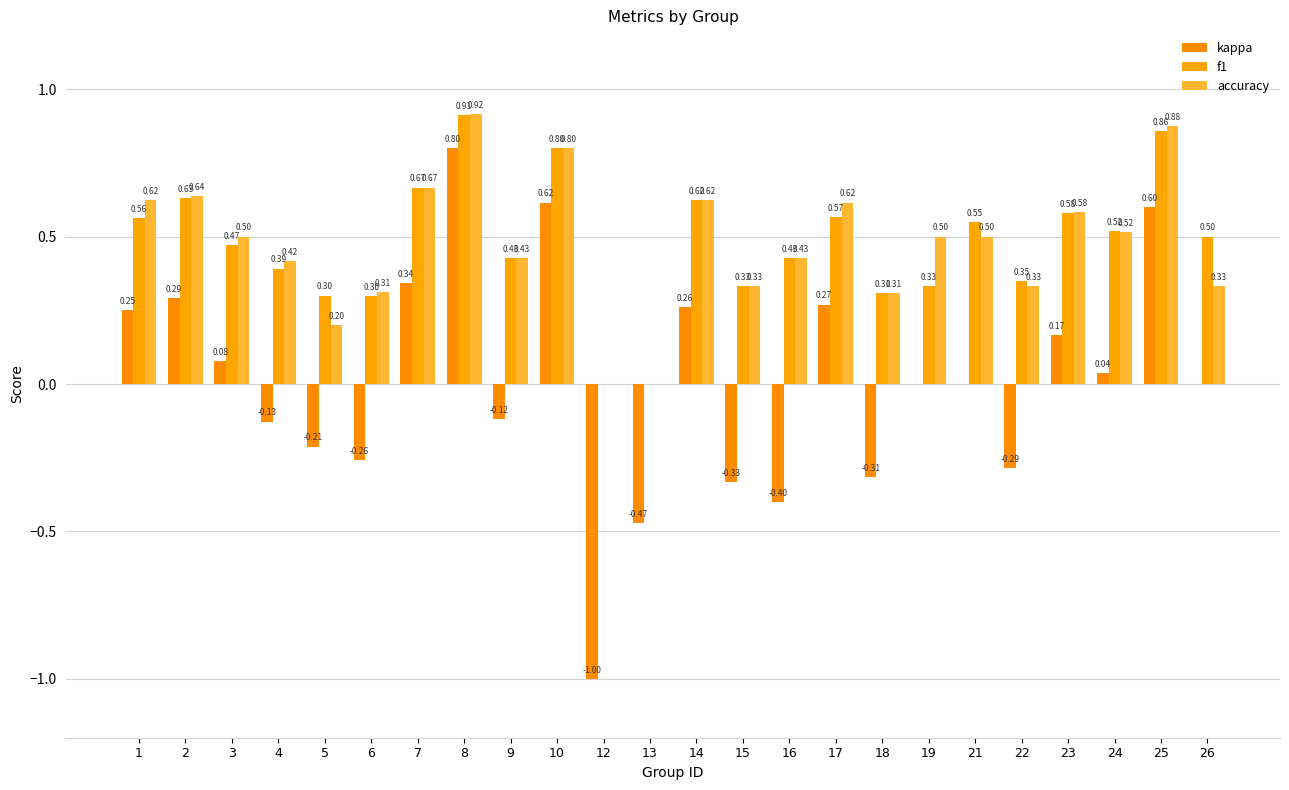

Reading left to right, transcribe all the data shown in this chart.

kappa: 0.2	0.3	0.1	-0.1	-0.2	-0.3	0.3	0.8	-0.1	0.6	-1.0	-0.5	0.3	-0.3	-0.4	0.3	-0.3	0.0	0.0	-0.3	0.2	0.0	0.6	0.0
f1: 0.6	0.6	0.5	0.4	0.3	0.3	0.7	0.9	0.4	0.8	0.0	0.0	0.6	0.3	0.4	0.6	0.3	0.3	0.5	0.4	0.6	0.5	0.9	0.5
accuracy: 0.6	0.6	0.5	0.4	0.2	0.3	0.7	0.9	0.4	0.8	0.0	0.0	0.6	0.3	0.4	0.6	0.3	0.5	0.5	0.3	0.6	0.5	0.9	0.3